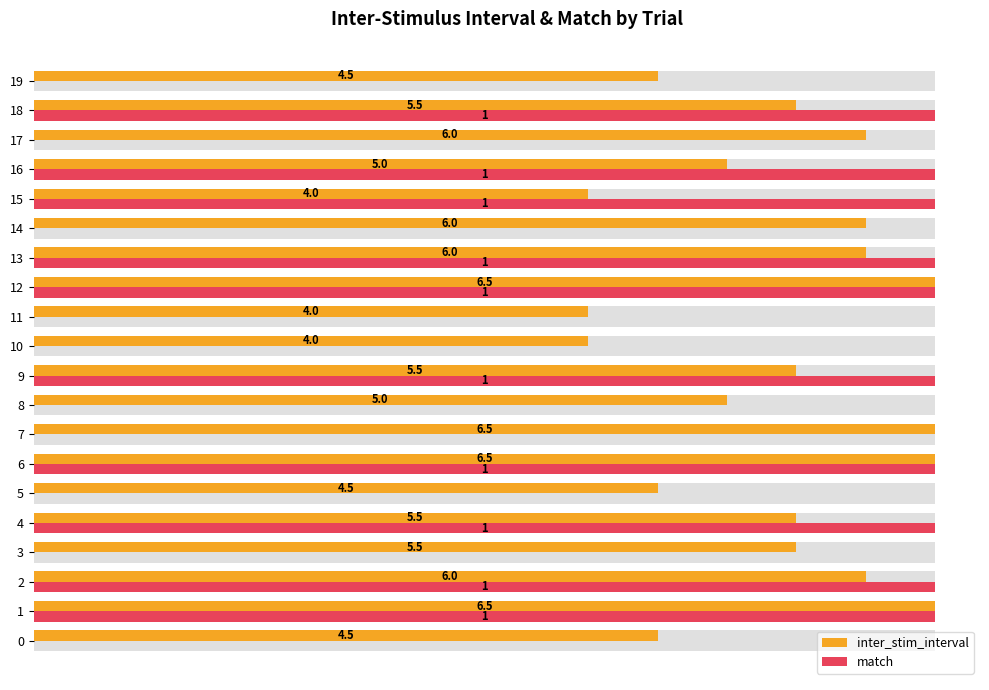

True or false: inter_stim_interval has a value of 1.3 at 13.

False